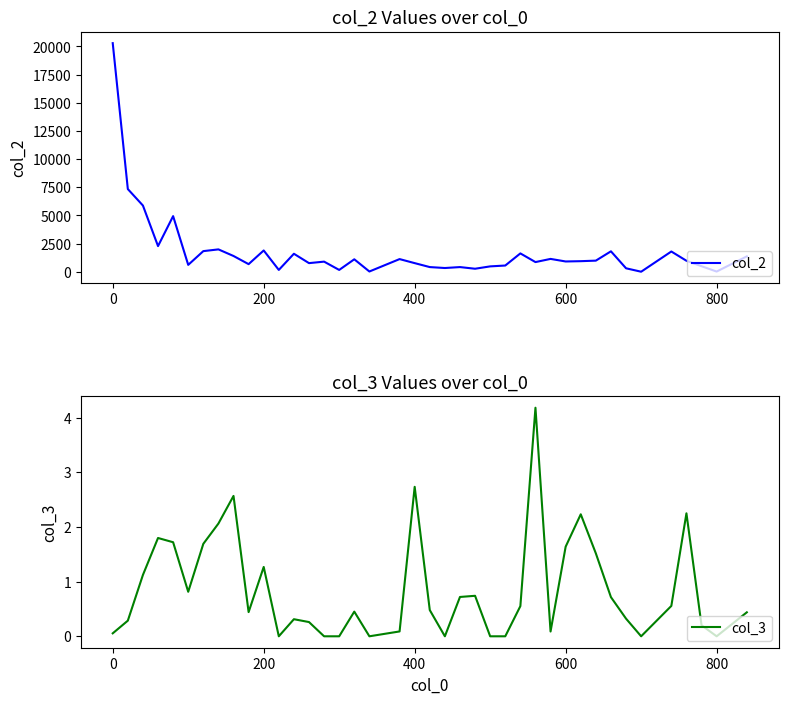

How many lines are shown in the chart?

2